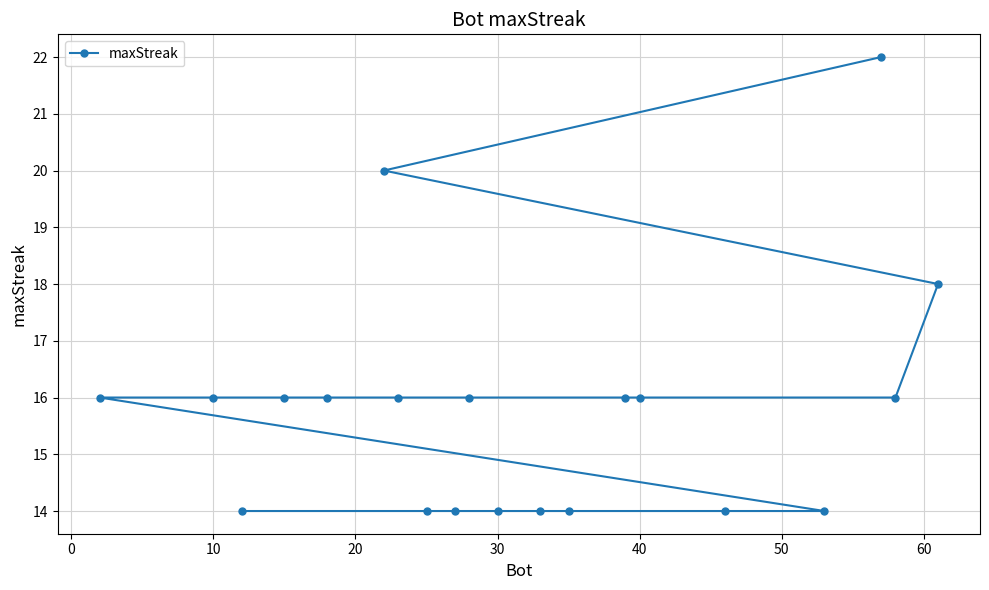

What is the value of the 19th point from the left?

14